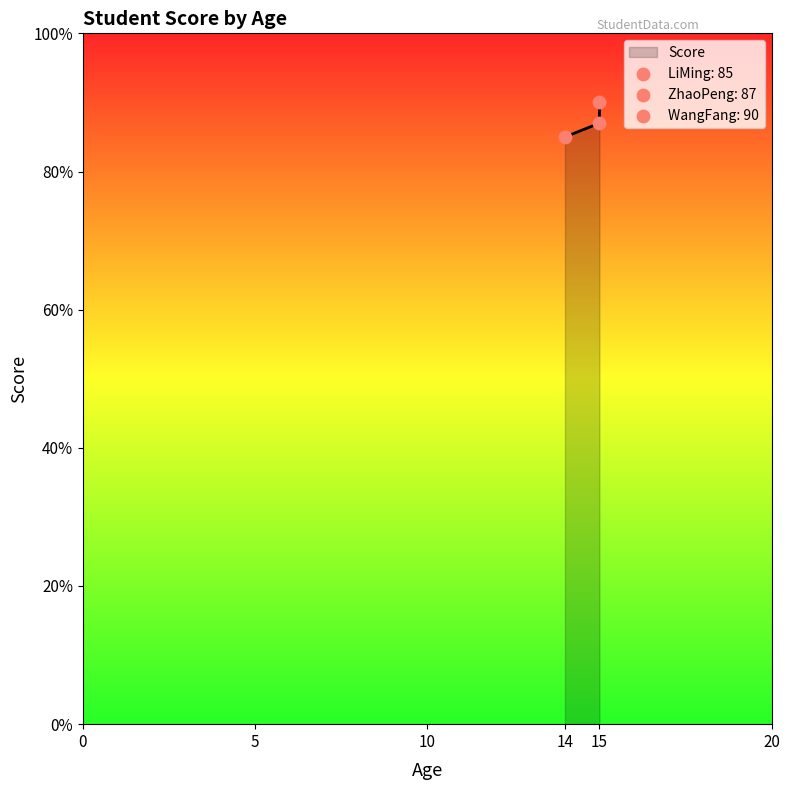

What is the change in value from ZhaoPeng (15) to WangFang (15)?

+3